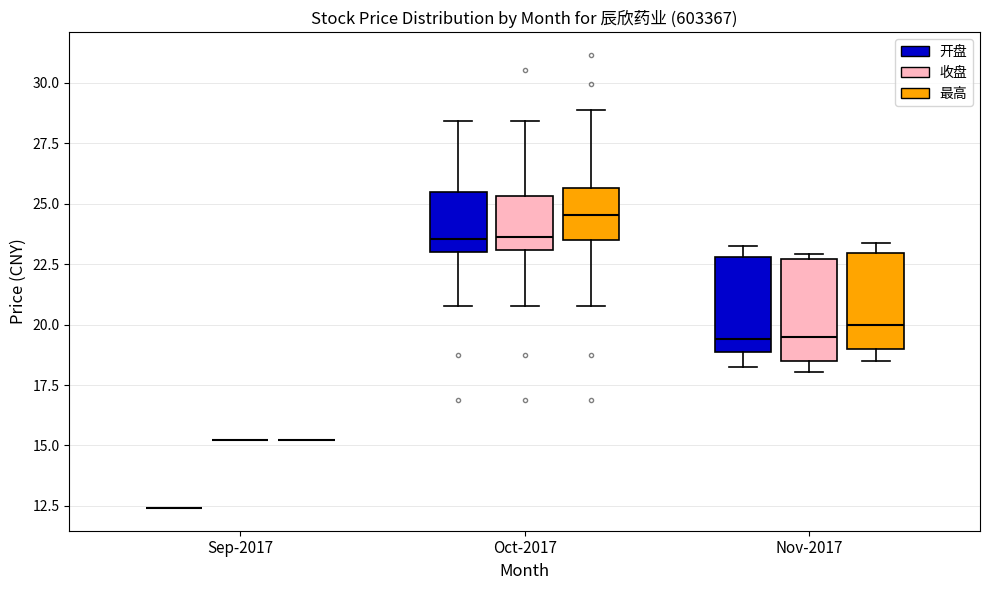

Reading left to right, transcribe this box plot: for each box, give where its median line is, the range the box spans, and where its two whiskers end, as read against the y-axis. The values are not printed on the chart, so give them approximately, as read against the axis.

Sep-2017 (开盘): box collapsed to a line at 12.5, whiskers 12.5 to 12.5
Sep-2017 (收盘): box collapsed to a line at 15.0, whiskers 15.0 to 15.0
Sep-2017 (最高): box collapsed to a line at 15.0, whiskers 15.0 to 15.0
Oct-2017 (开盘): median 23.5, box 23.0 to 25.5, whiskers 21.0 to 28.5
Oct-2017 (收盘): median 23.5, box 23.0 to 25.5, whiskers 21.0 to 28.5
Oct-2017 (最高): median 24.5, box 23.5 to 25.5, whiskers 21.0 to 29.0
Nov-2017 (开盘): median 19.5, box 19.0 to 23.0, whiskers 18.0 to 23.0 (just above the box's upper edge)
Nov-2017 (收盘): median 19.5, box 18.5 to 22.5, whiskers 18.0 to 23.0
Nov-2017 (最高): median 20.0, box 19.0 to 23.0, whiskers 18.5 to 23.5